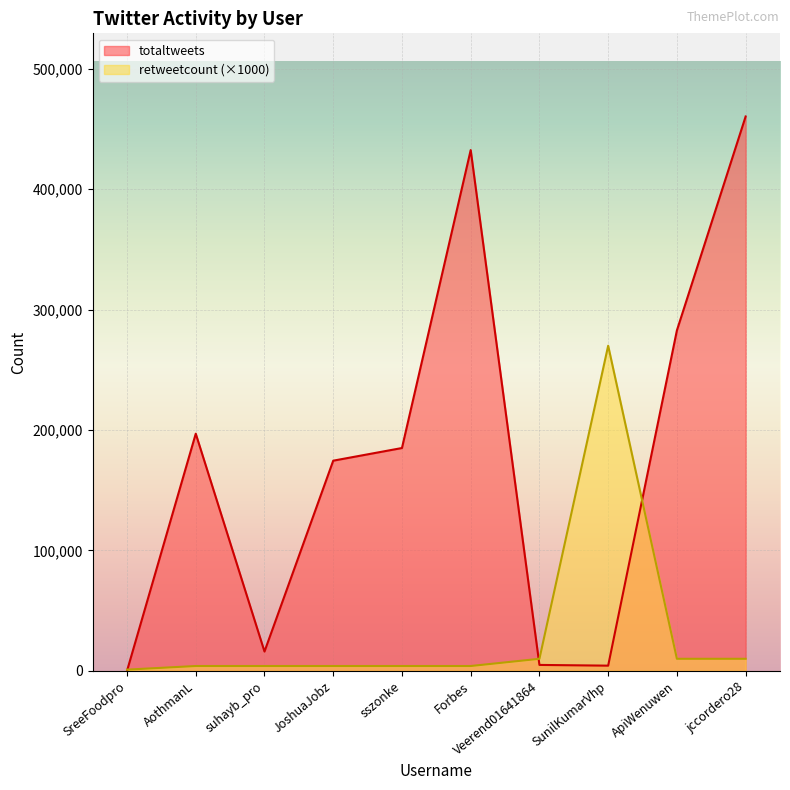

What value does the totaltweets series have at SreeFoodpro?

20